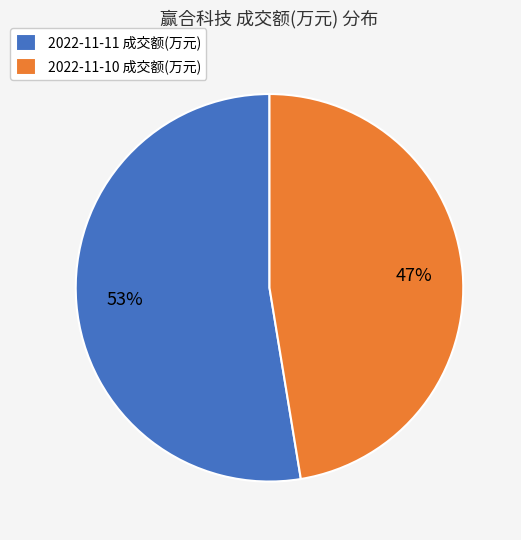

What percentage is the 2022-11-10 成交额(万元) slice, to the nearest percent?

47%